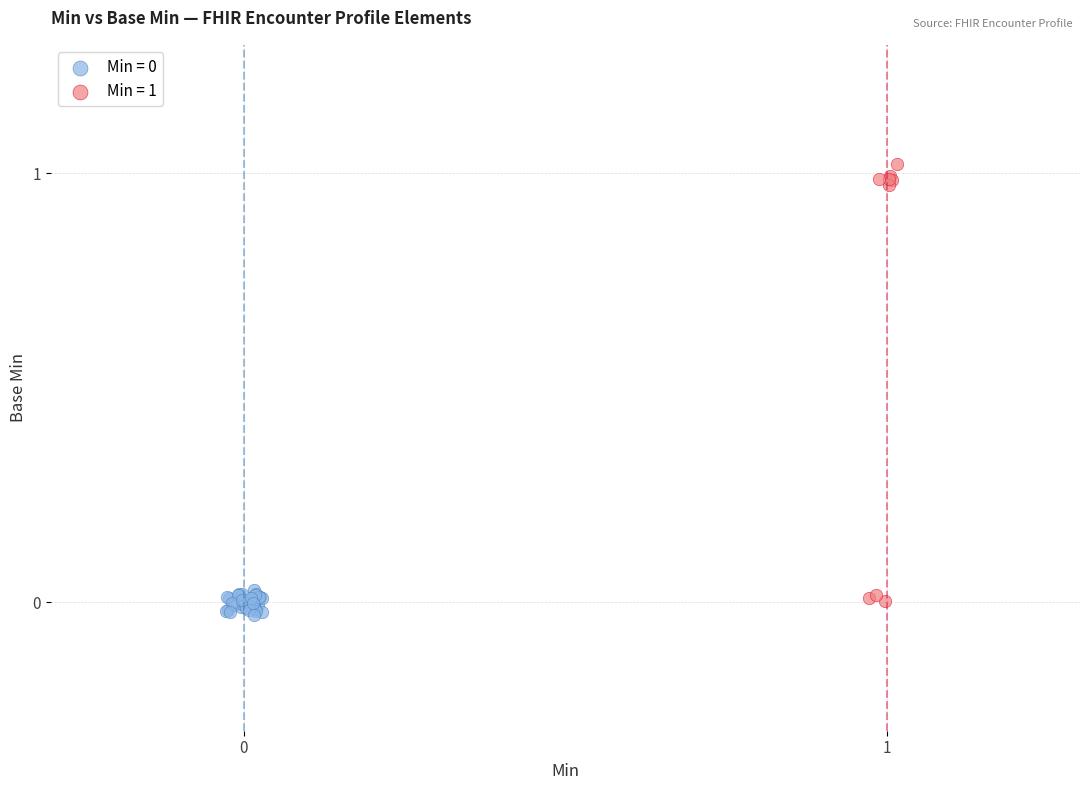

Which series has the widest spread of Y values?

Min = 1